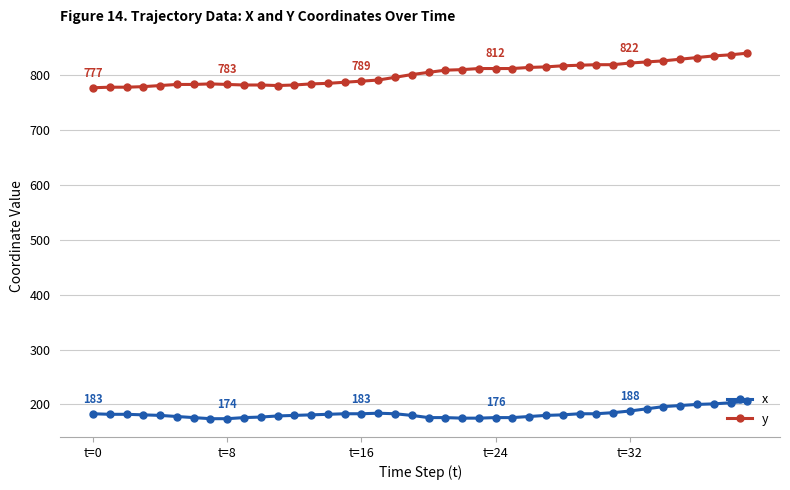

List the series in order of their peak value, highest first.

y, x